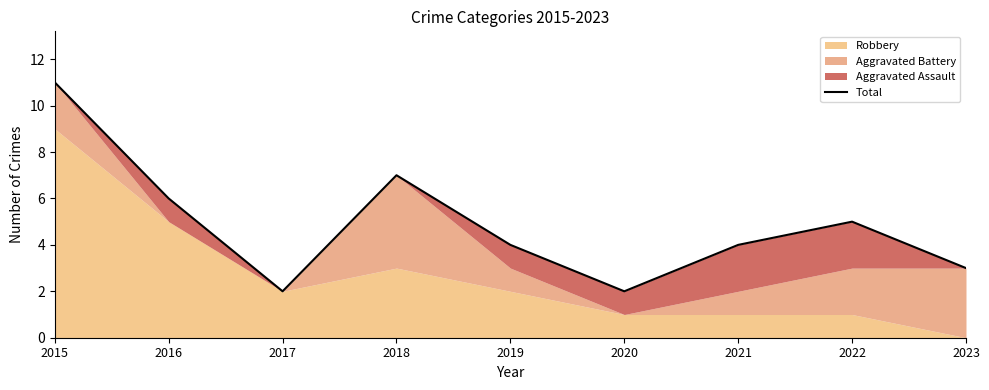

What is the smallest value displayed?

2